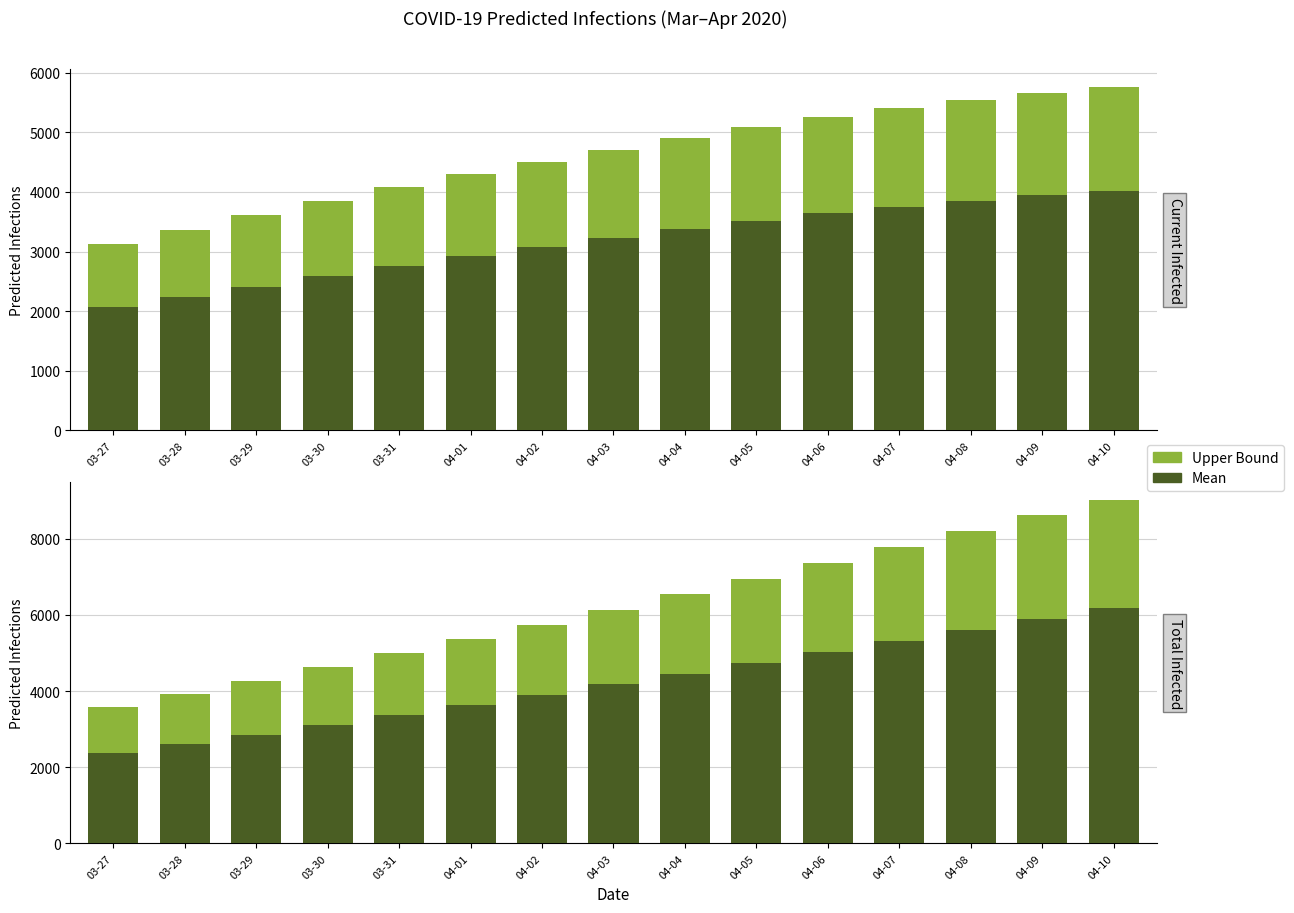

At 03-29, list the series in order from largest to smallest.

Upper Bound, Mean